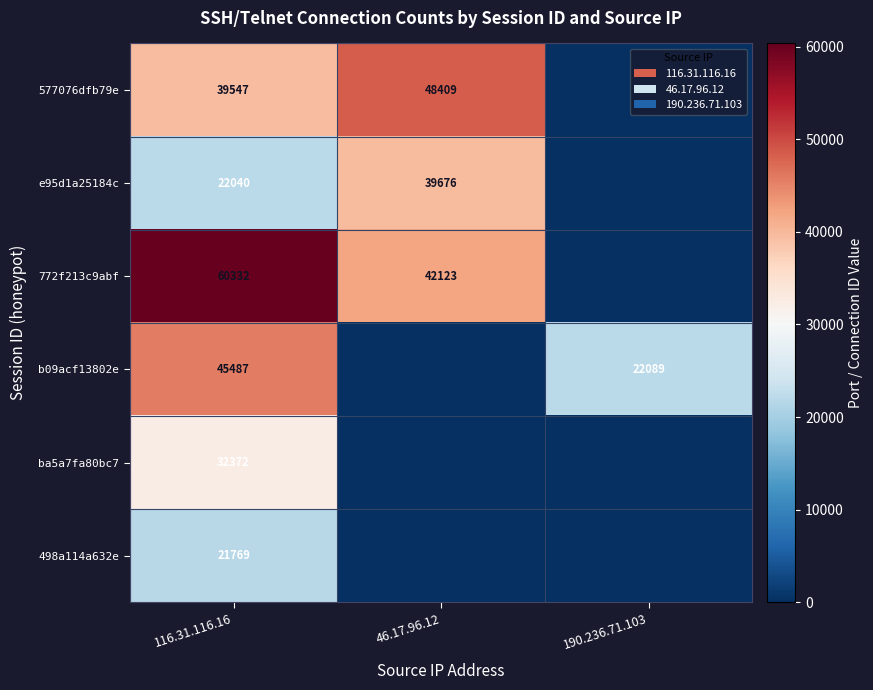

True or false: e95d1a25184c has a value of 22040 at 116.31.116.16.

True